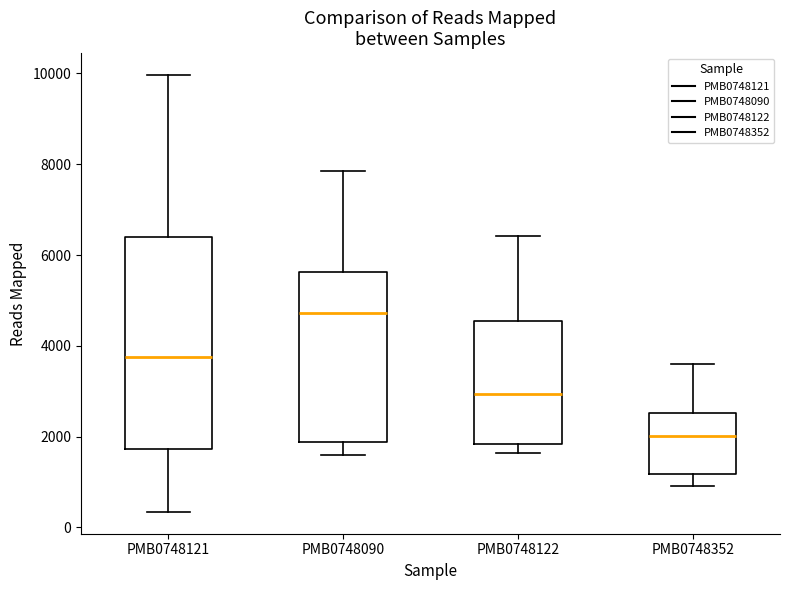

Reading left to right, read every box against the y-axis: the position of its median line, the range the box covers, and the ends of its whiskers. The values are not printed on the chart, so give them approximately, as read against the axis.

PMB0748121: median 3800, box 1800 to 6400, whiskers 400 to 10000
PMB0748090: median 4800, box 1800 to 5600, whiskers 1600 to 7800
PMB0748122: median 3000, box 1800 to 4600, whiskers 1600 to 6400
PMB0748352: median 2000, box 1200 to 2600, whiskers 1000 to 3600